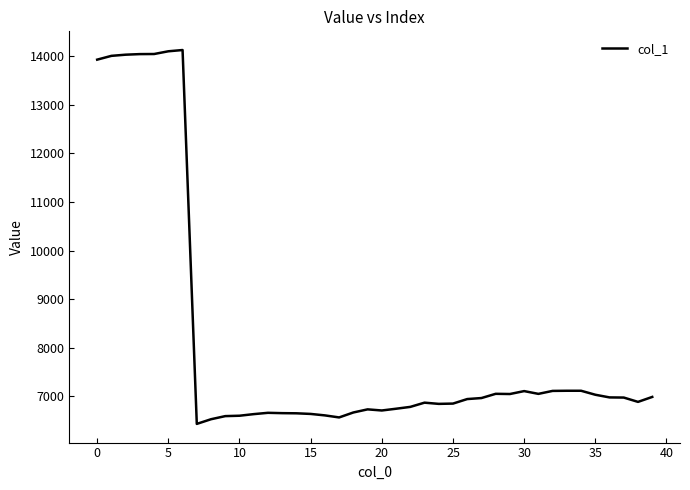

What is the difference between the maximum and minimum values?

7696